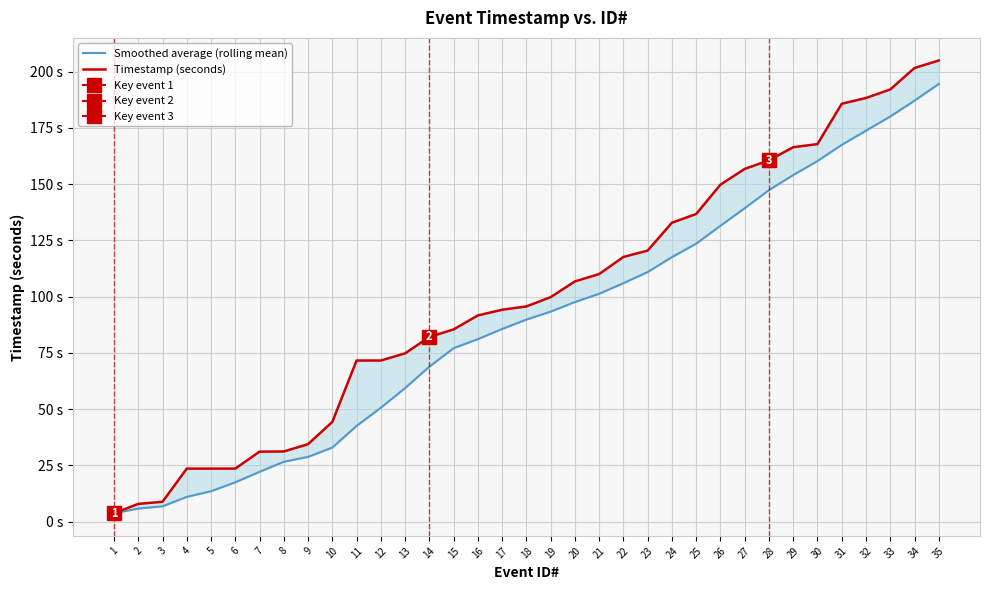

What is the value of the Timestamp (seconds) point at the 12th from the left?

71.6